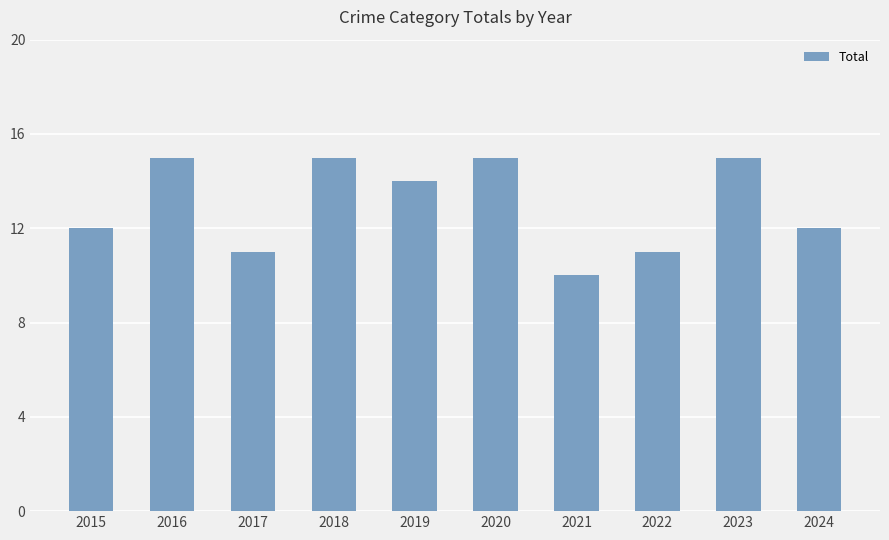

Reading left to right, extract all data points from this chart.

12	15	11	15	14	15	10	11	15	12